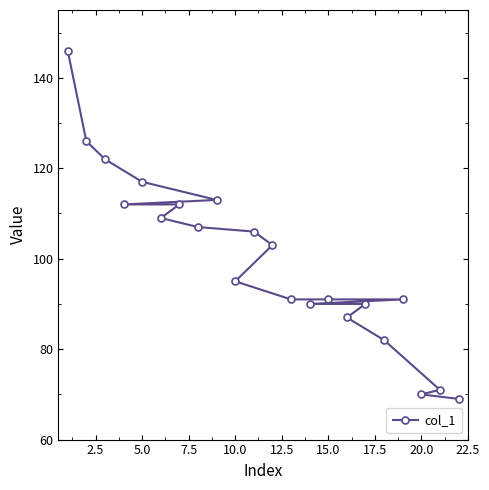

What is the minimum value shown in the chart?

69